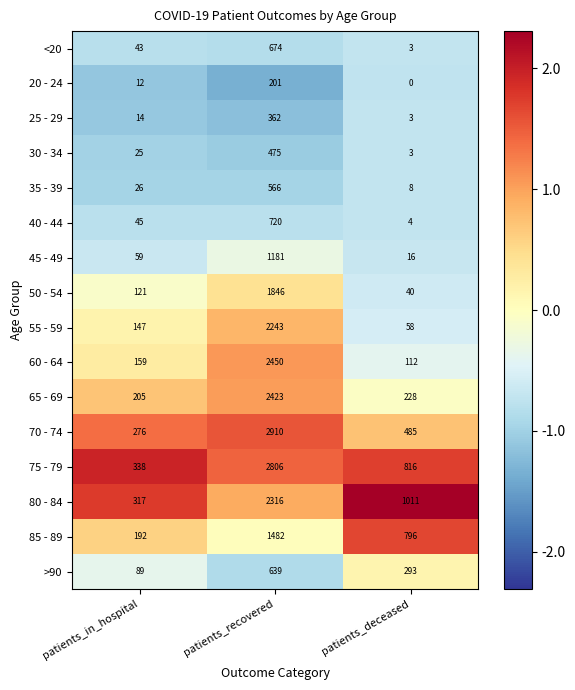

The value of >90 at patients_in_hospital is 141. True or false?

False